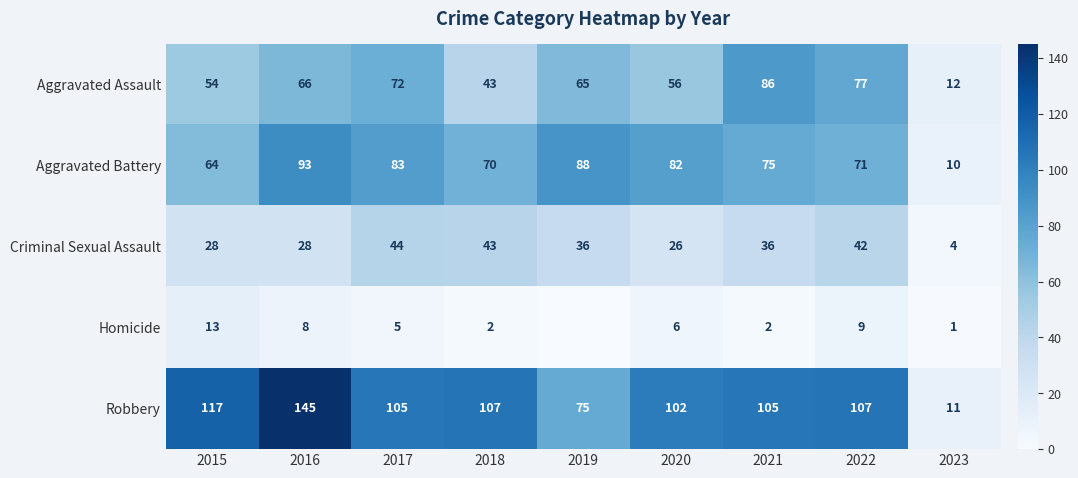

What is the difference between the highest and lowest values at 2019?

88